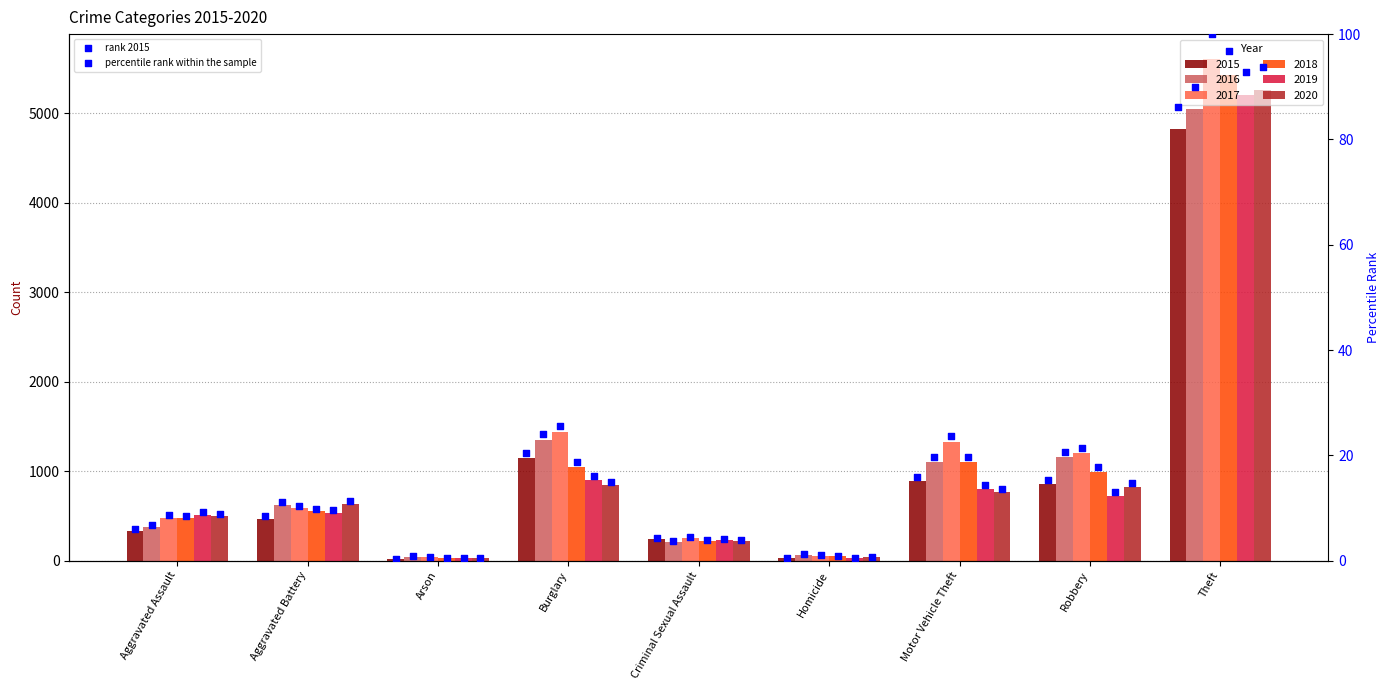

Between Homicide and Criminal Sexual Assault, which is larger?

Criminal Sexual Assault